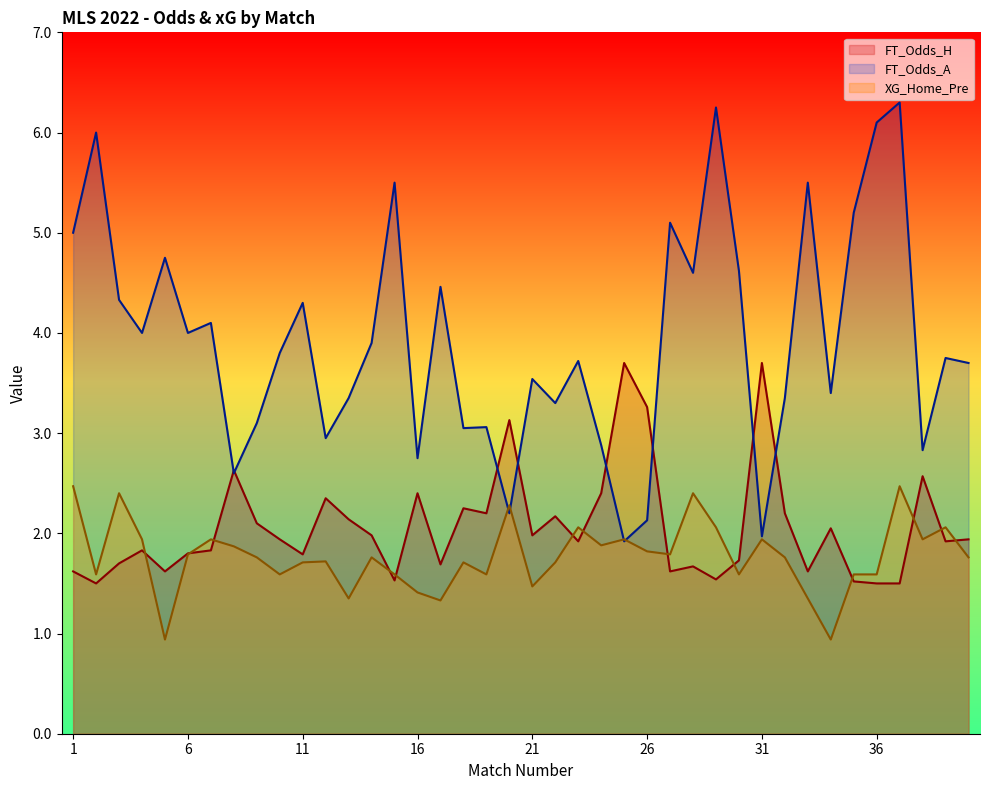

What are all the series names shown in the legend?

FT_Odds_H, FT_Odds_A, XG_Home_Pre